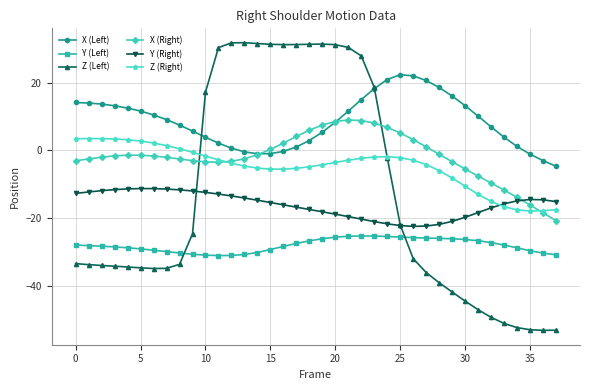

Which series has the widest spread of values?

Z (Left)